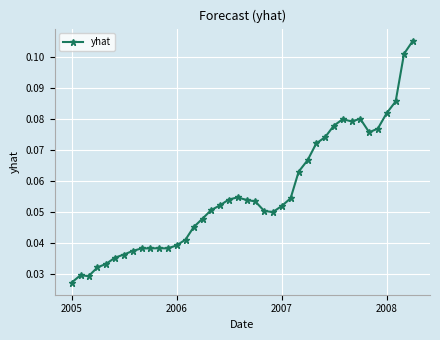

True or false: there are more than 0 points higher than both neighbors.

True